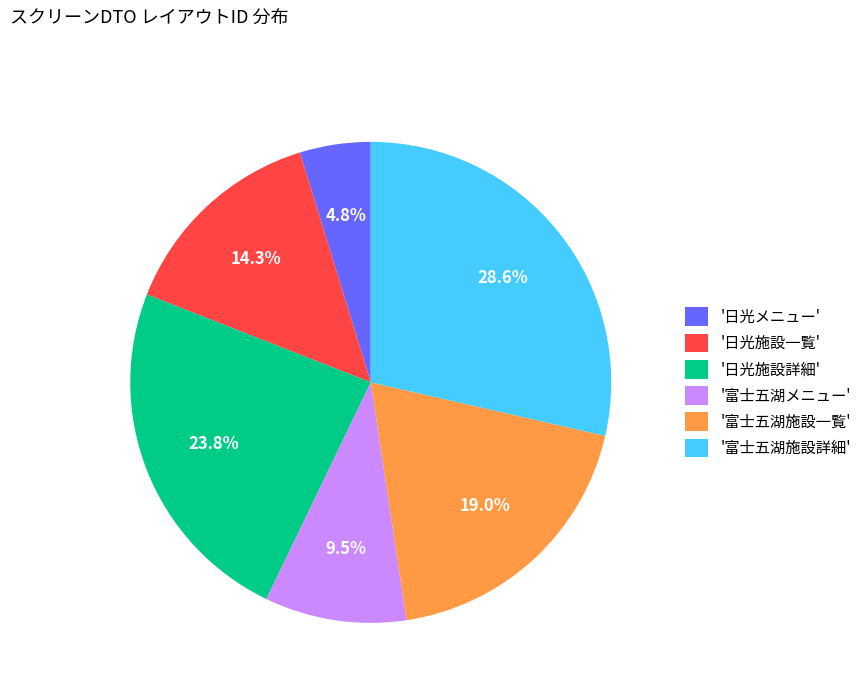

Approximately how many times larger is the value at '日光施設詳細' compared to '富士五湖メニュー'?

2.5